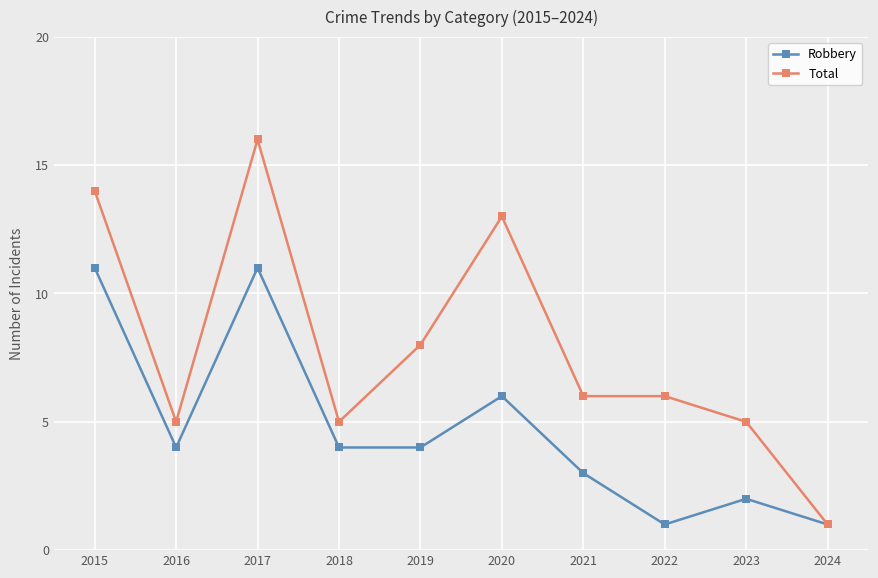

What is the smallest value displayed?

1